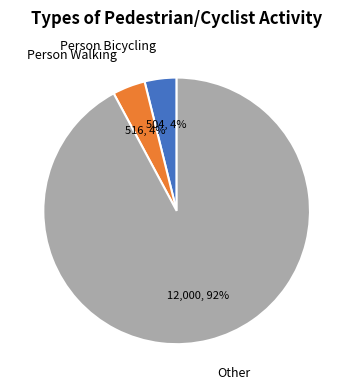

Is Other the majority of the pie?

Yes